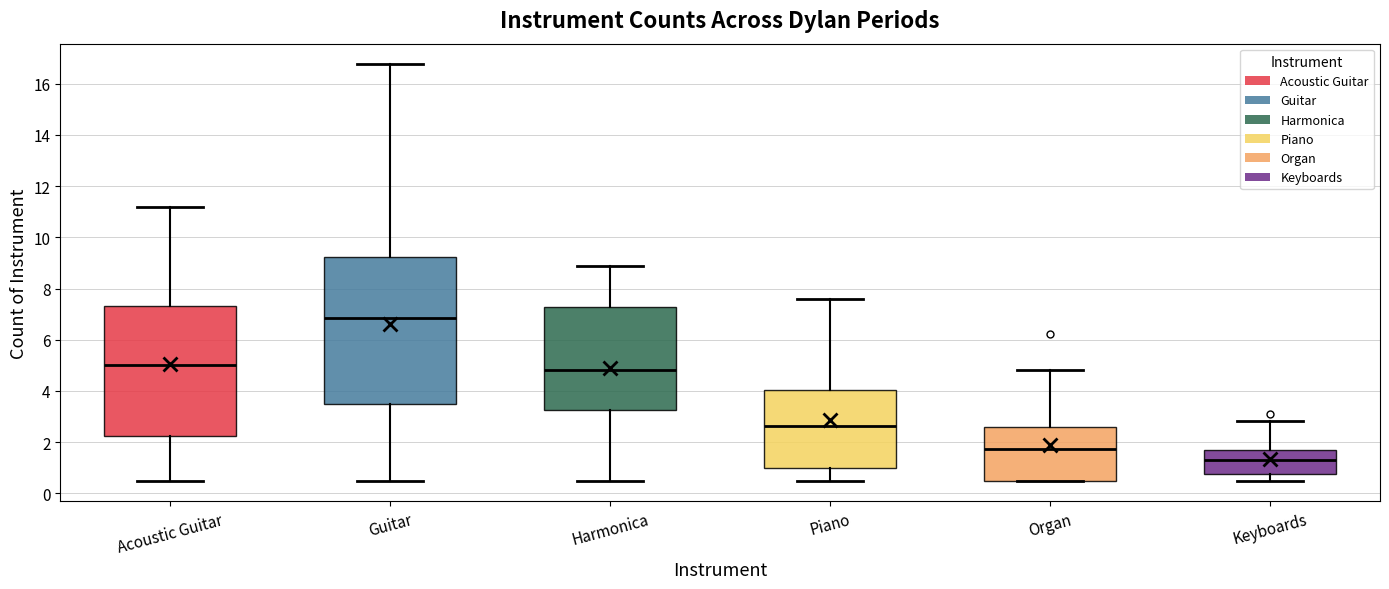

Reading left to right, read every box against the y-axis: the position of its median line, the range the box covers, and the ends of its whiskers. The values are not printed on the chart, so give them approximately, as read against the axis.

Acoustic Guitar: median 5.0, box 2.2 to 7.4, whiskers 0.6 to 11.2
Guitar: median 6.8, box 3.4 to 9.2, whiskers 0.6 to 16.8
Harmonica: median 4.8, box 3.2 to 7.2, whiskers 0.6 to 8.8
Piano: median 2.6, box 1.0 to 4.0, whiskers 0.6 to 7.6
Organ: median 1.8, box 0.6 to 2.6, whiskers 0.6 to 4.8
Keyboards: median 1.2, box 0.8 to 1.6, whiskers 0.6 to 2.8